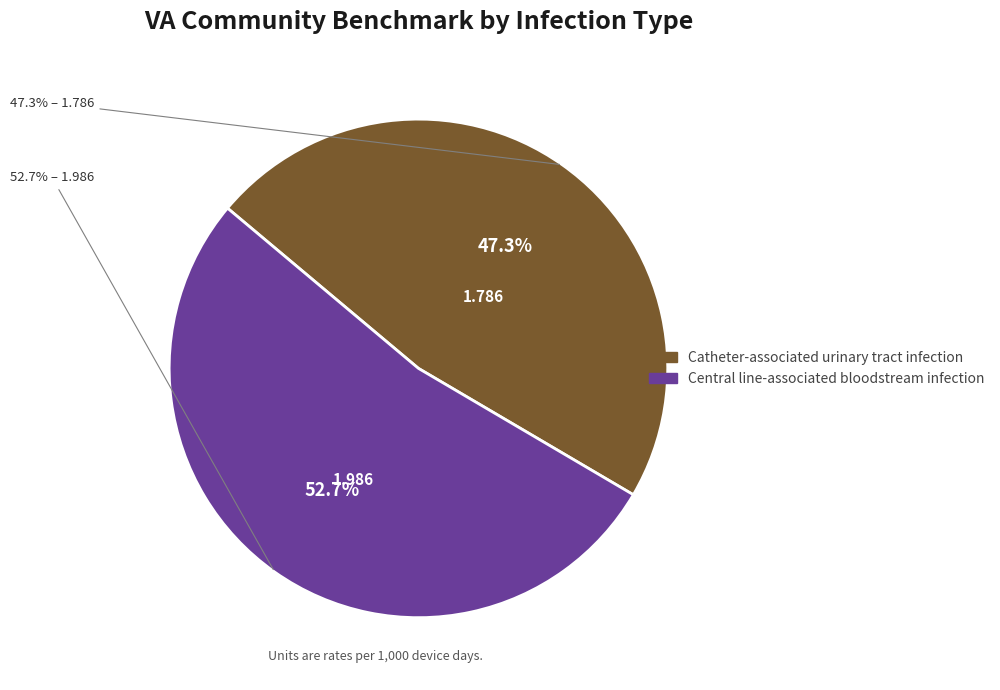

What percentage is the Catheter-associated urinary tract infection slice, to the nearest percent?

47%